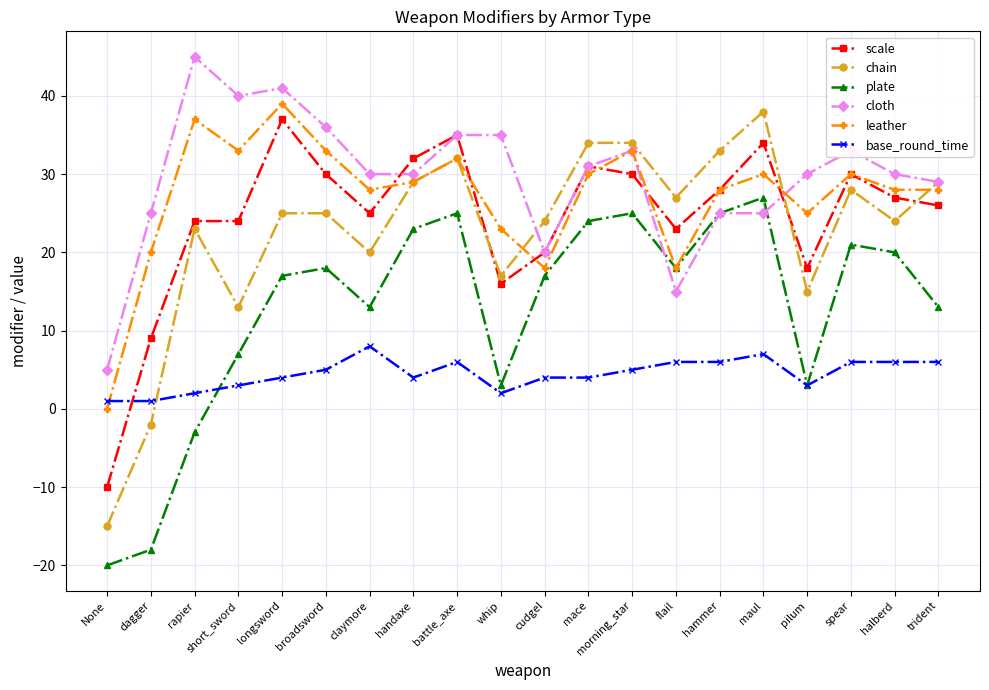

What is the maximum value for base_round_time?

8